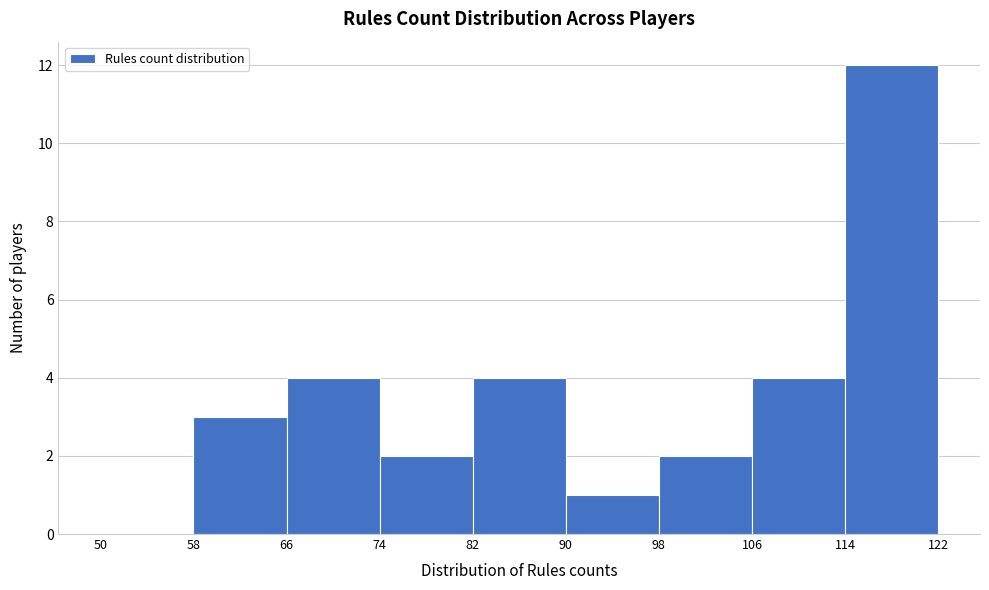

What is the height of the bar covering 58 to 66 on the x-axis? The values are not printed on the chart, so give them approximately, as read against the axis.

3